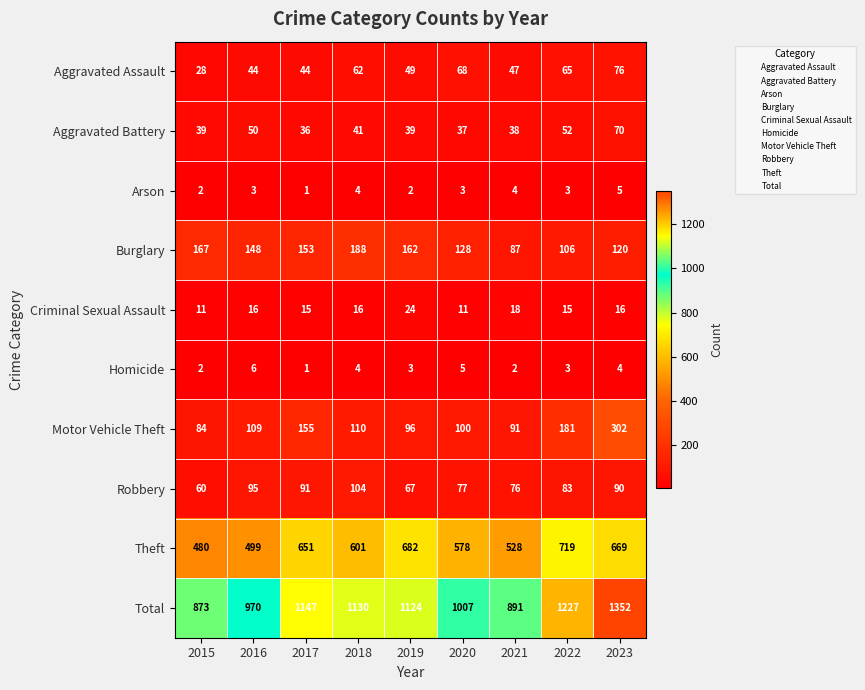

What is the greatest value displayed?

1352